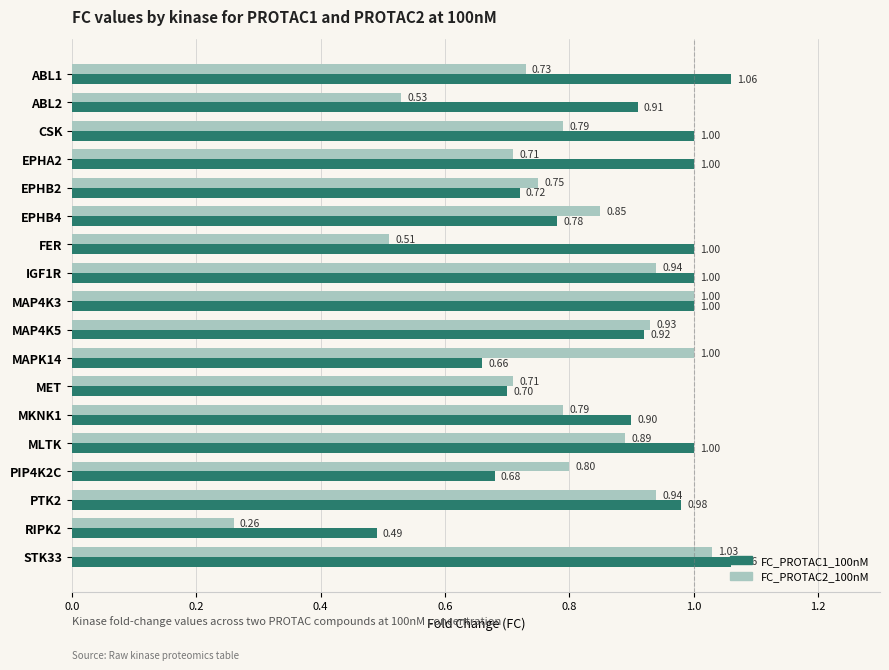

Which series has the largest total across all categories?

FC_PROTAC1_100nM